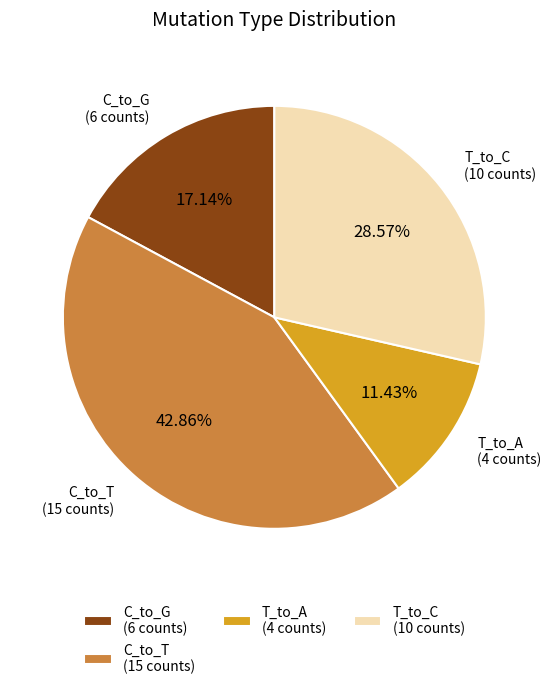

What percentage is the C_to_G slice, to the nearest percent?

17%